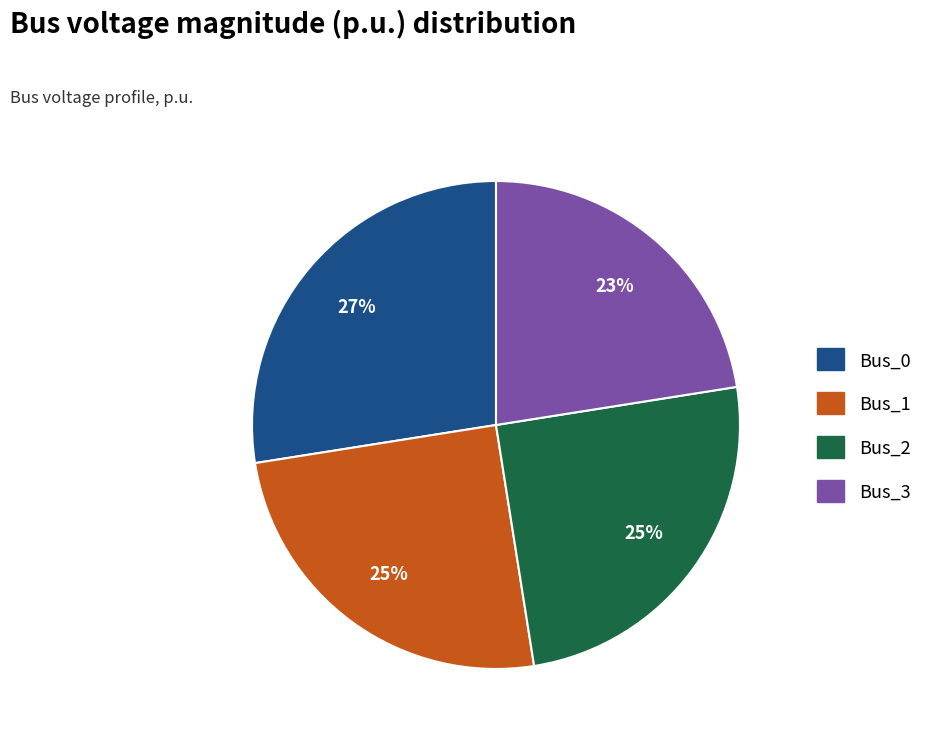

To the nearest percent, what is the combined percentage of Bus_1 and Bus_0?

52%